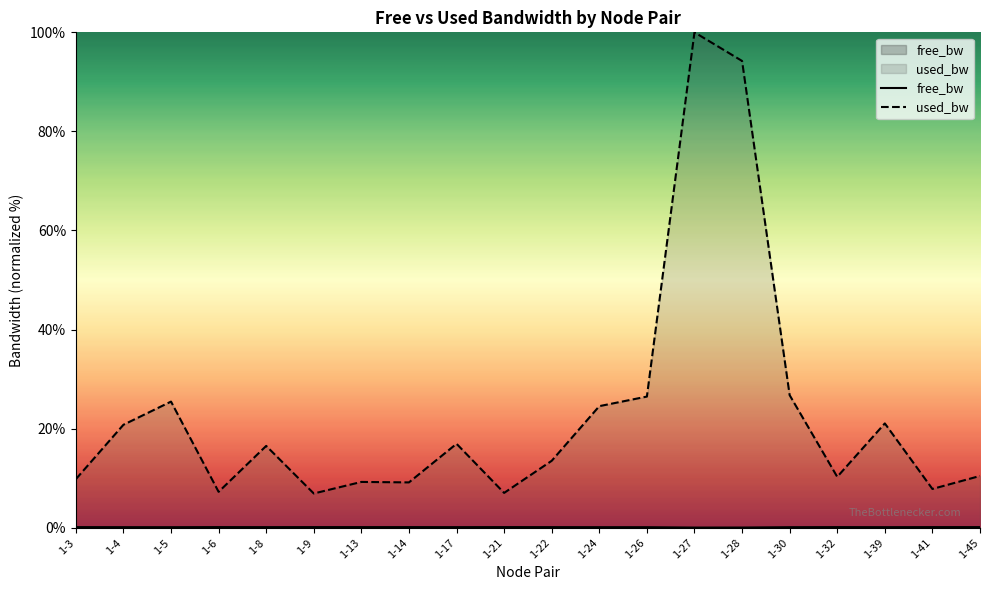

What is the difference between the maximum and minimum values in the used_bw series?

93.1